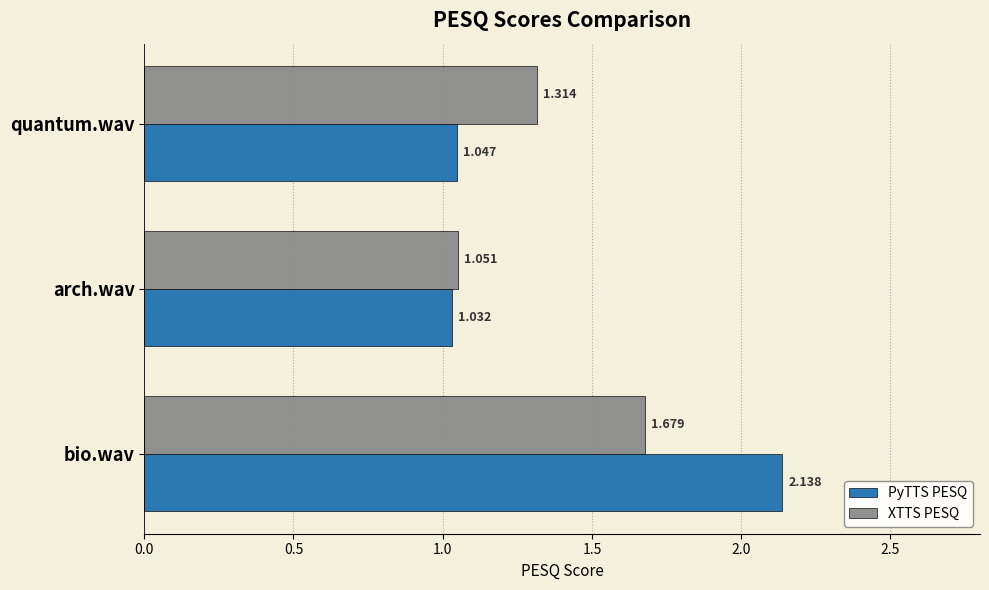

List the labels in order of XTTS PESQ value, largest first.

bio.wav, quantum.wav, arch.wav